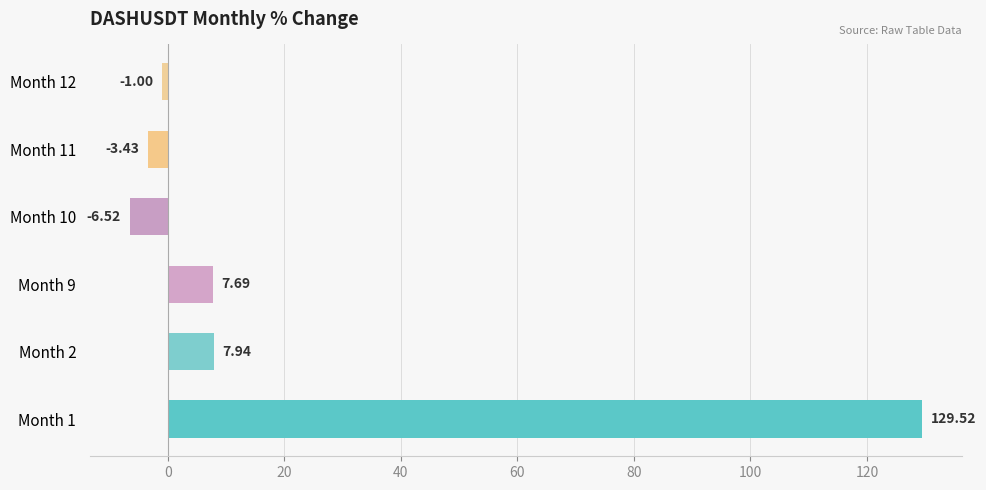

List the labels in order of value, largest first.

Month 1, Month 2, Month 9, Month 12, Month 11, Month 10